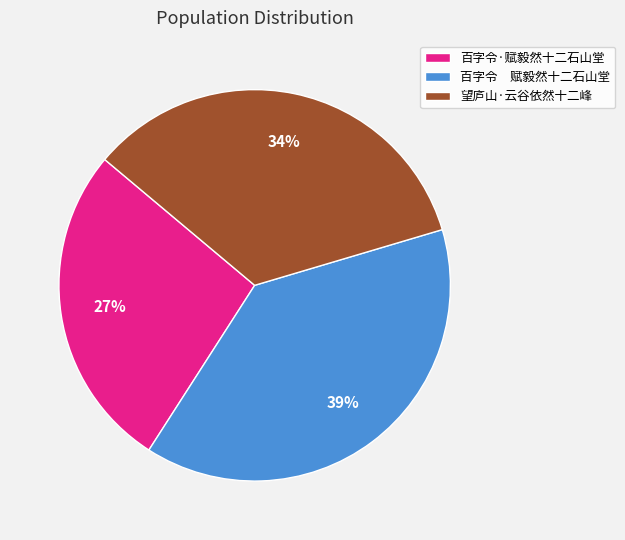

The 百字令·赋毅然十二石山堂 slice represents 35% of the pie. True or false?

False